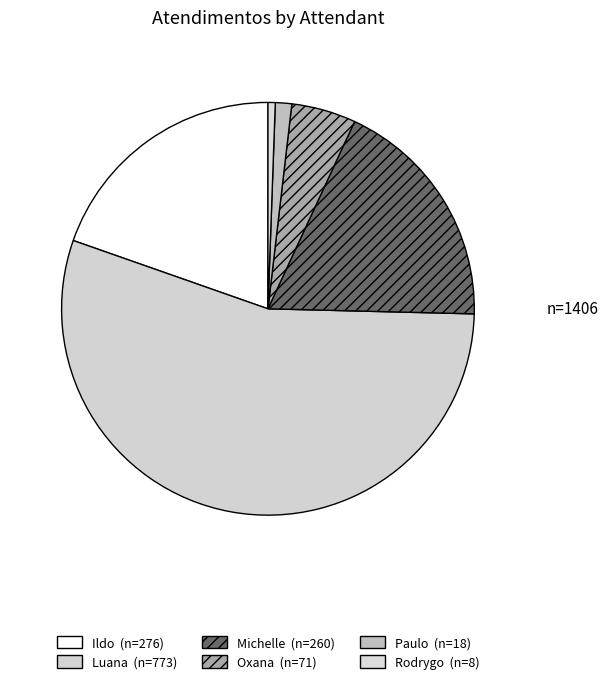

How many segments does this pie chart have?

6